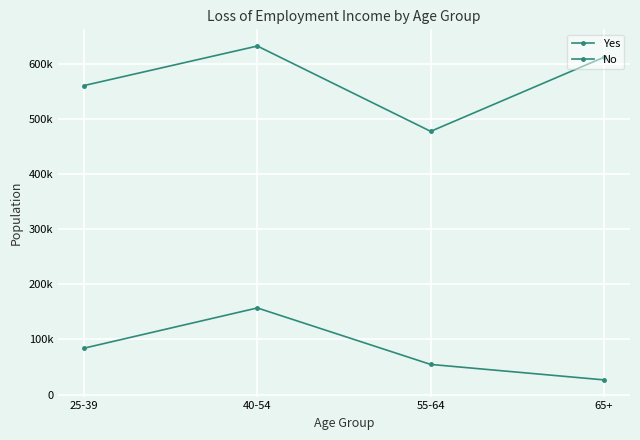

Is the value of No at 25-39 greater than the value of Yes at 65+?

Yes